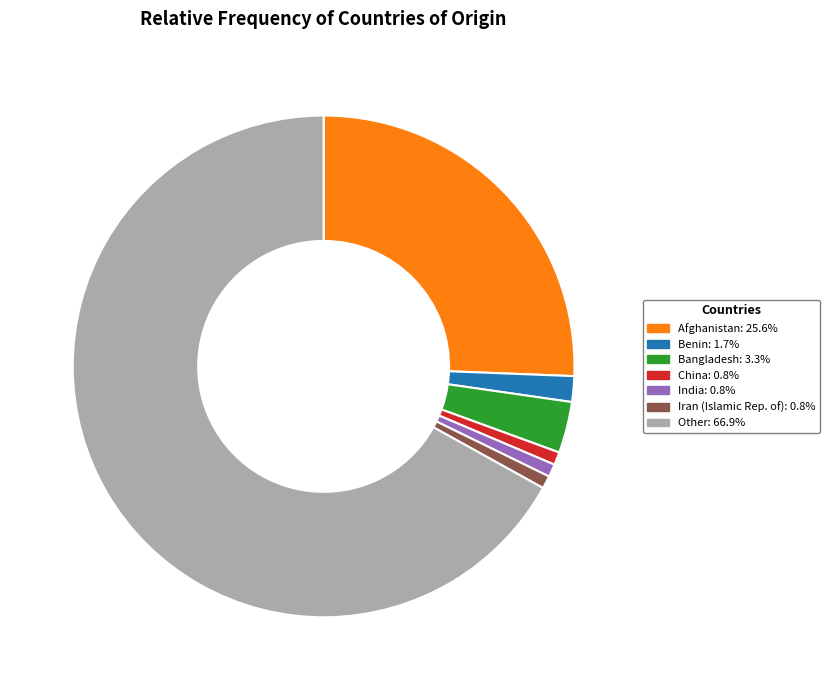

Is there a majority slice in this chart?

Yes